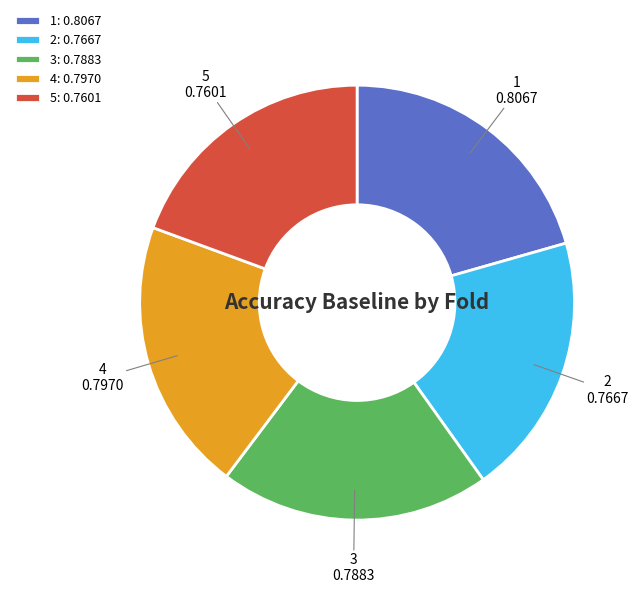

Is the sum of 3 and 1 greater than half?

No